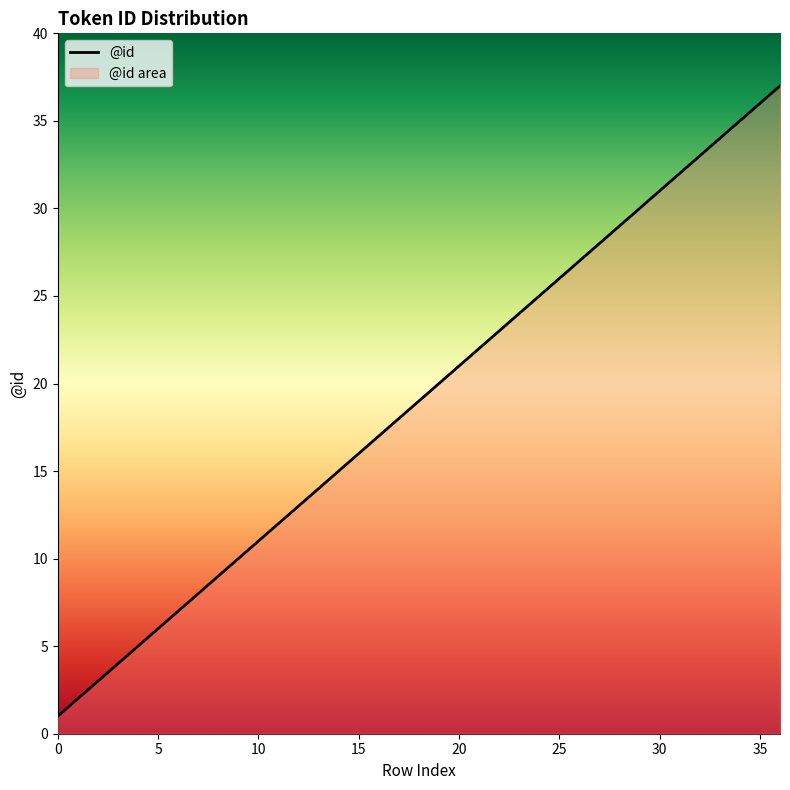

What is the greatest value displayed?

37